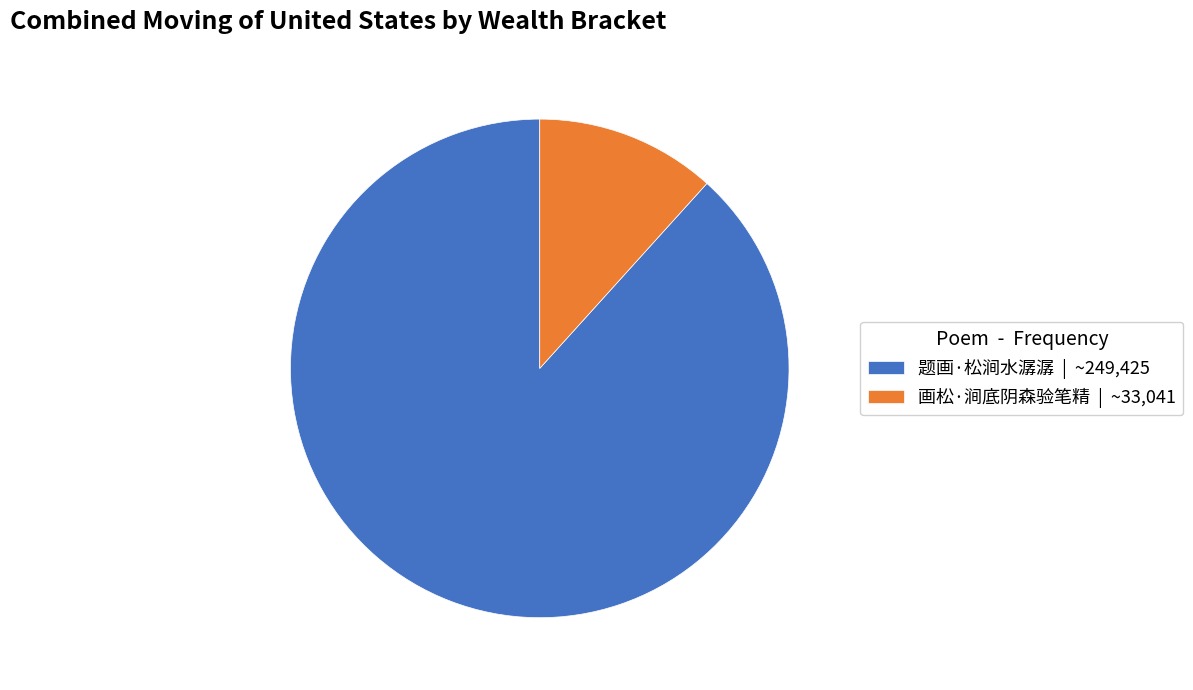

Is there any slice that represents more than half of the pie?

Yes